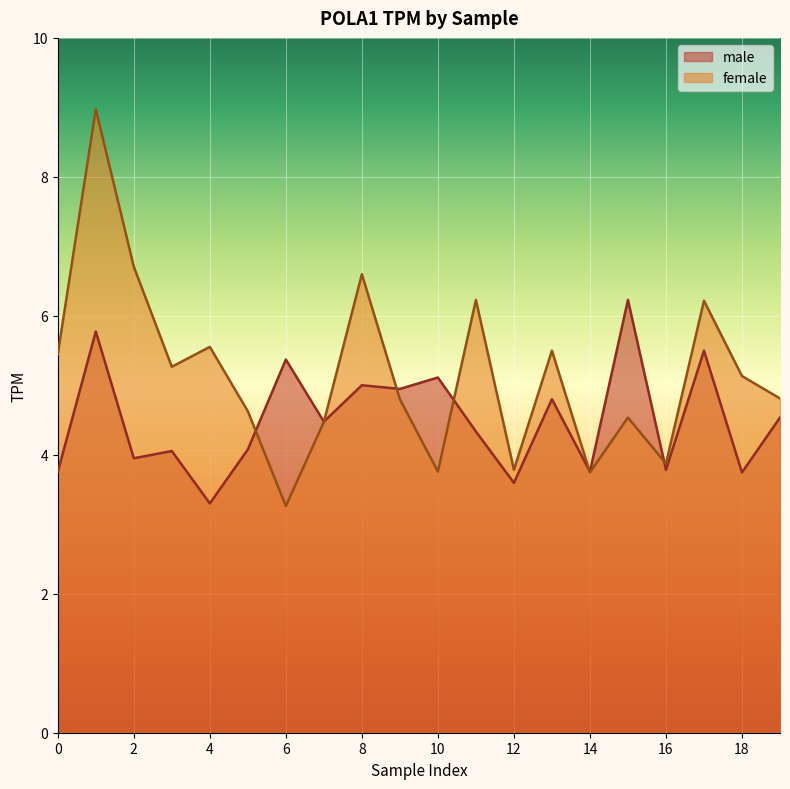

At which category is the sum across all series the highest?

1